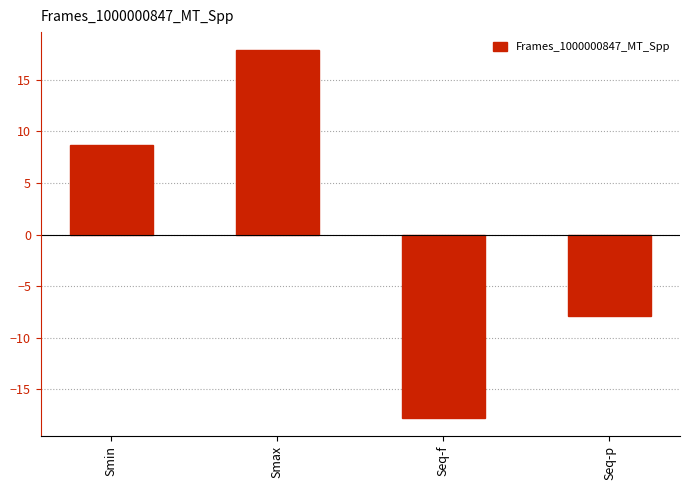

What is the value of the 2nd bar from the left?

17.9